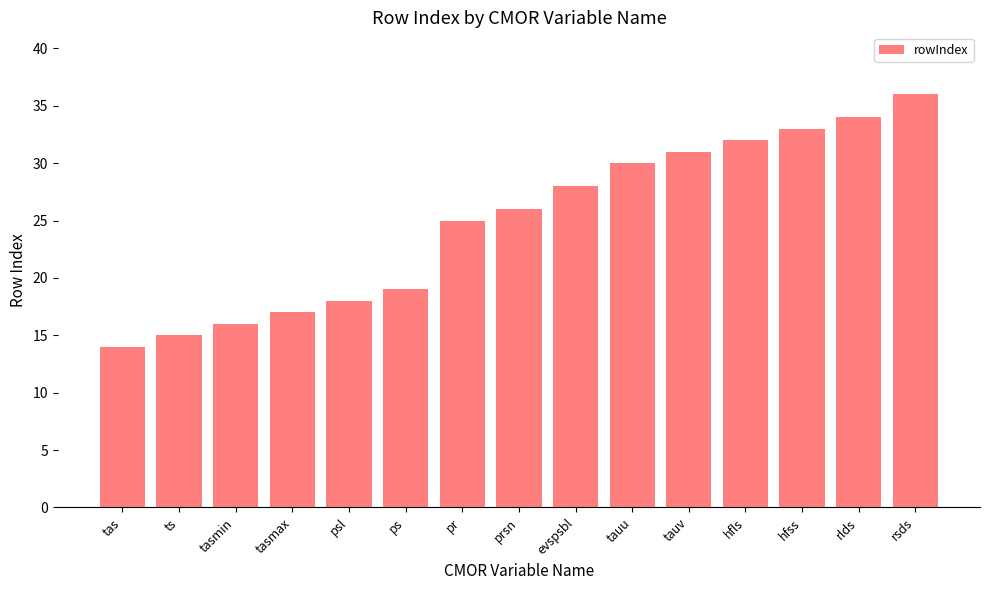

Read the value at tauu.

30